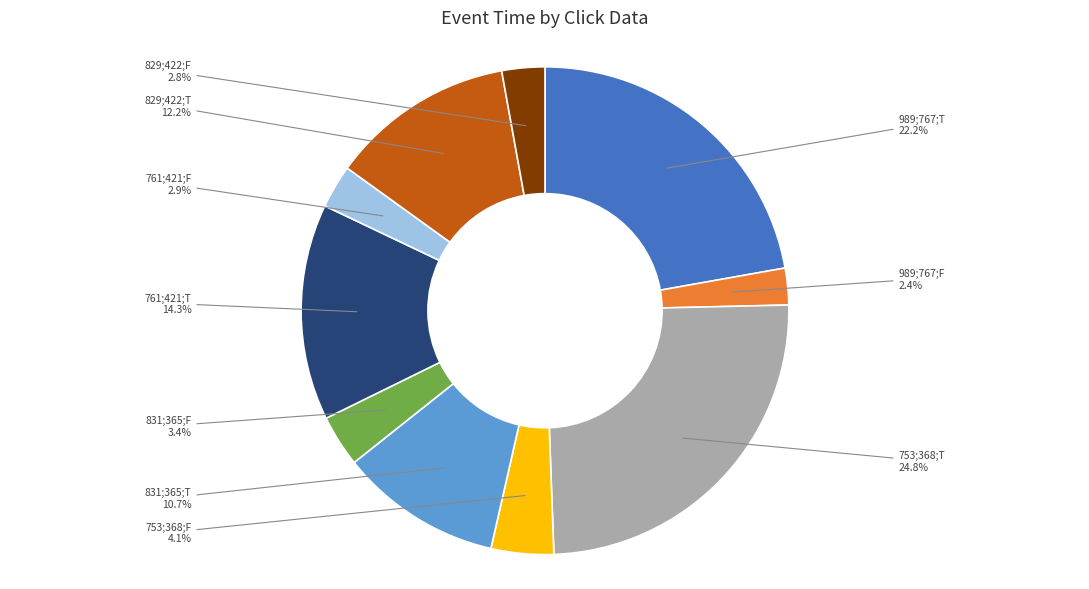

Does any single category account for the majority?

No